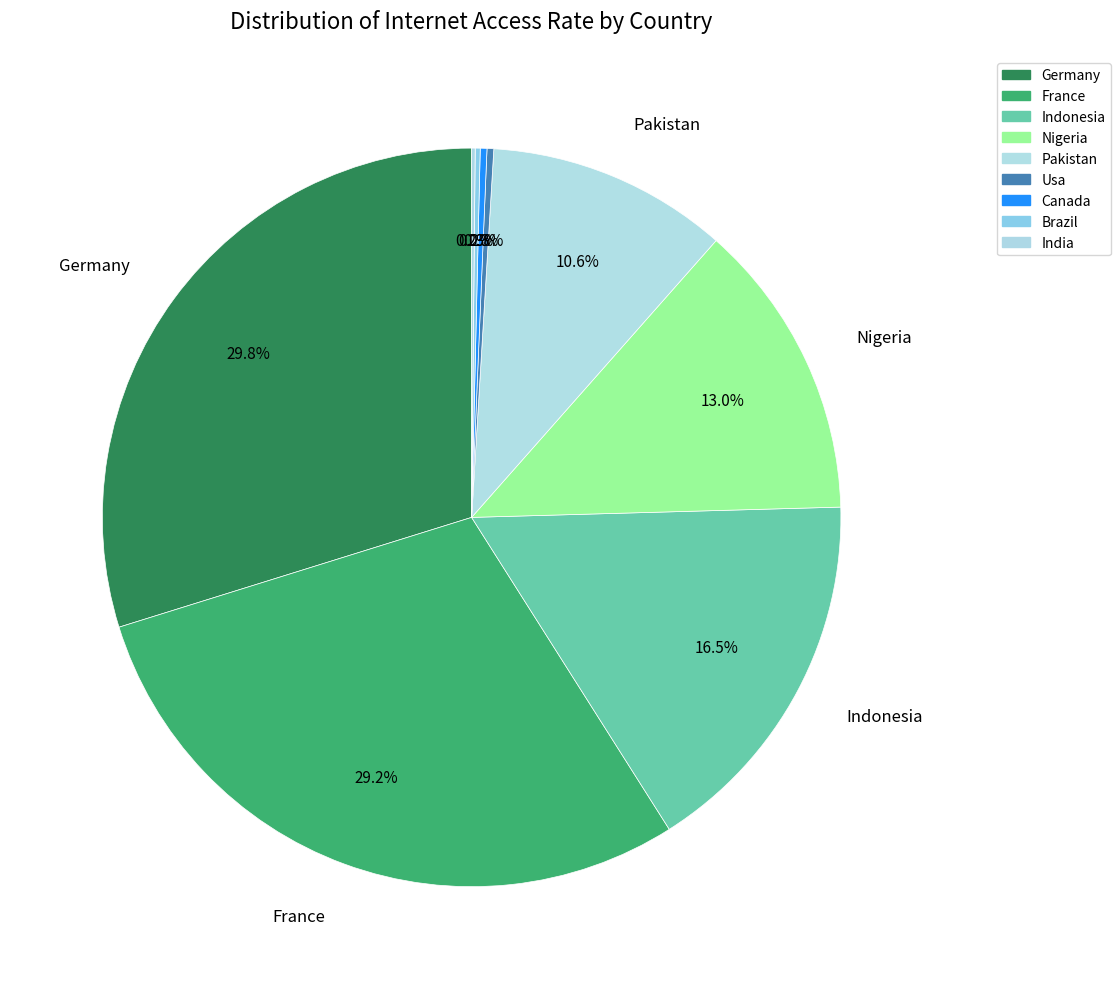

Does any single category account for the majority?

No